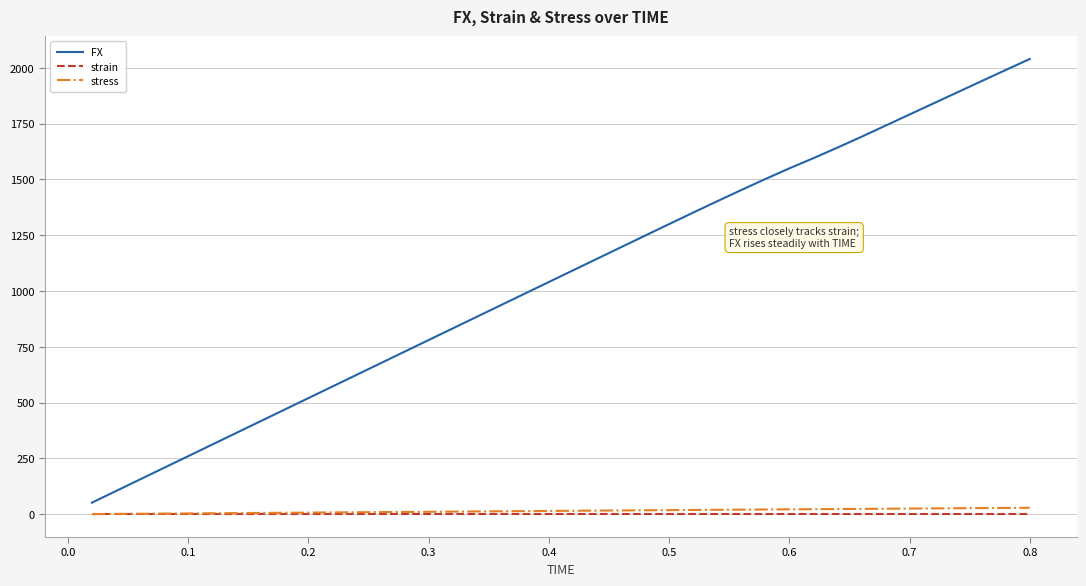

Which series has the widest spread of values?

FX